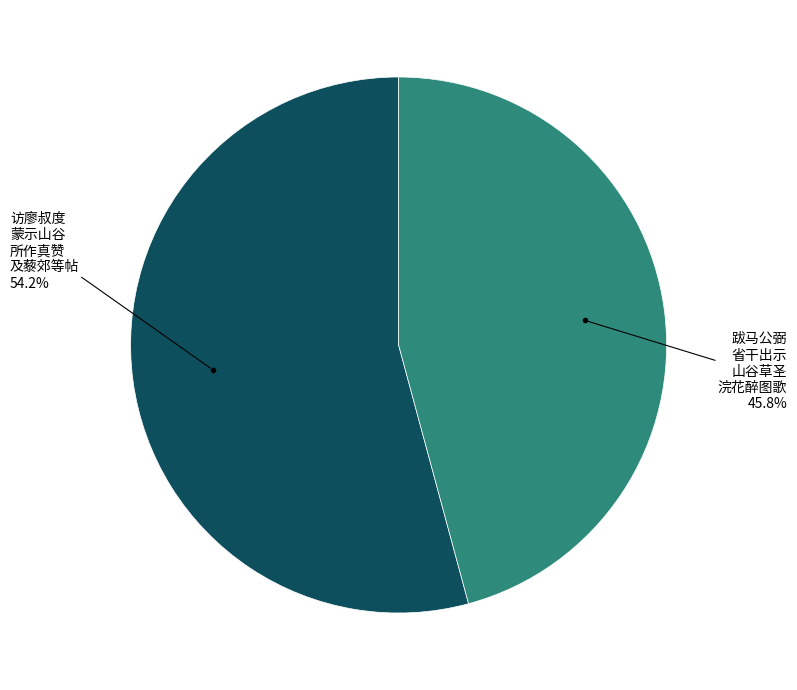

Is there any slice that represents more than half of the pie?

Yes